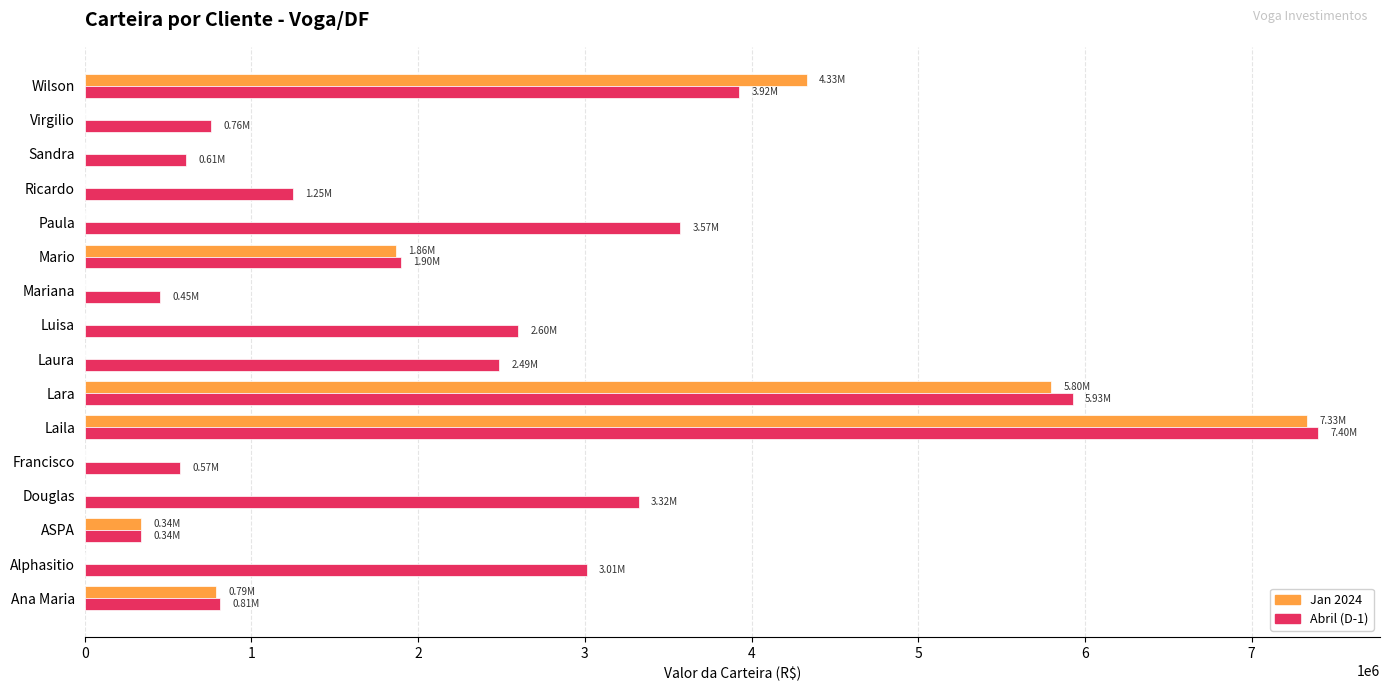

What is the sum of the Abril (D-1) values at Mariana and Mario?

2350821.8